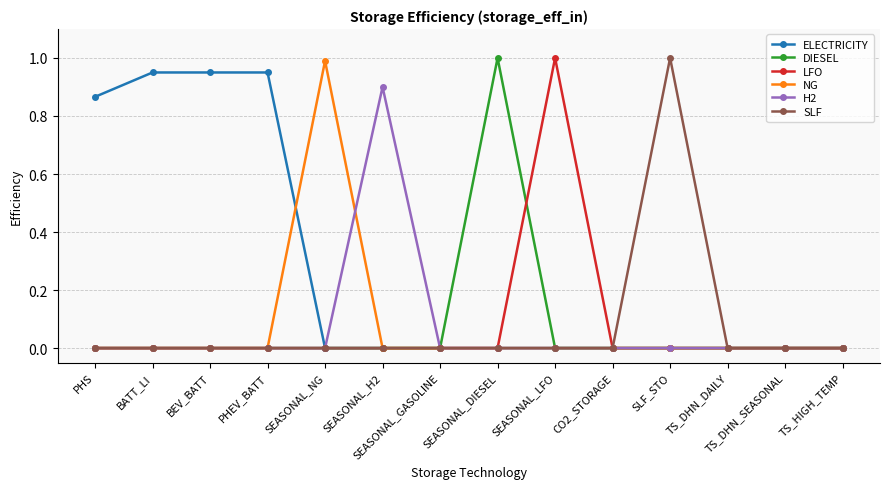

Is the value of ELECTRICITY at PHS greater than the value of H2 at PHEV_BATT?

Yes